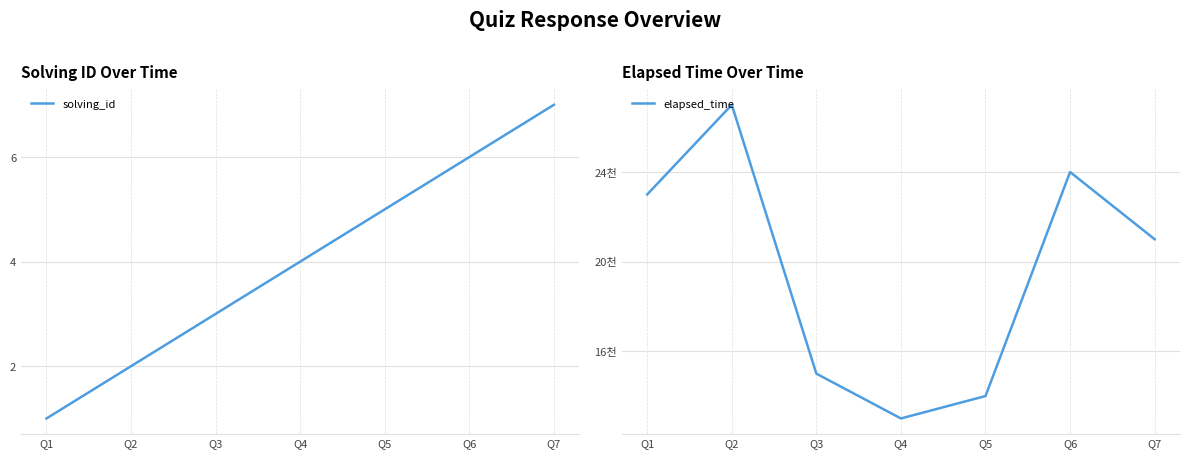

Which category has the lowest value across all series?

Q1